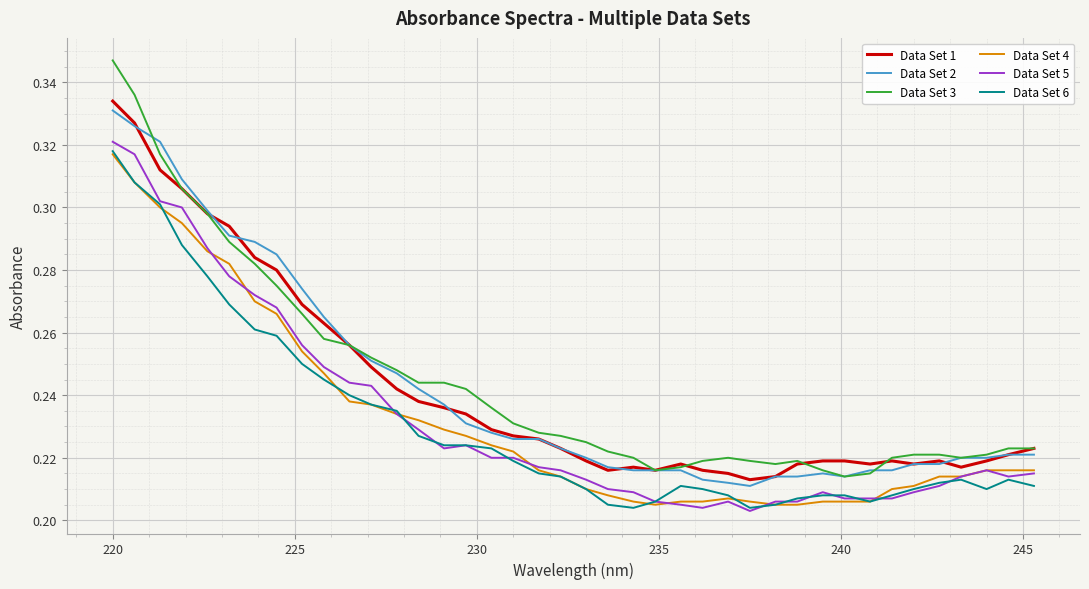

True or false: Data Set 2 and Data Set 4 intersect in this chart.

False